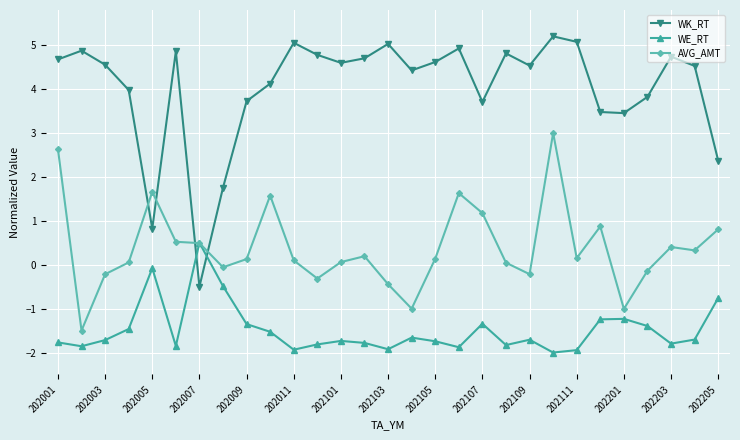

What are all the series names shown in the legend?

WK_RT, WE_RT, AVG_AMT